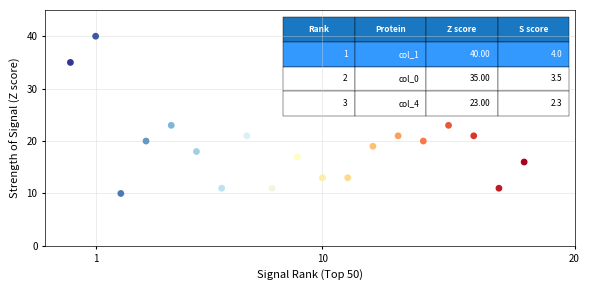

What is the range of Y values (max minus min)?

30